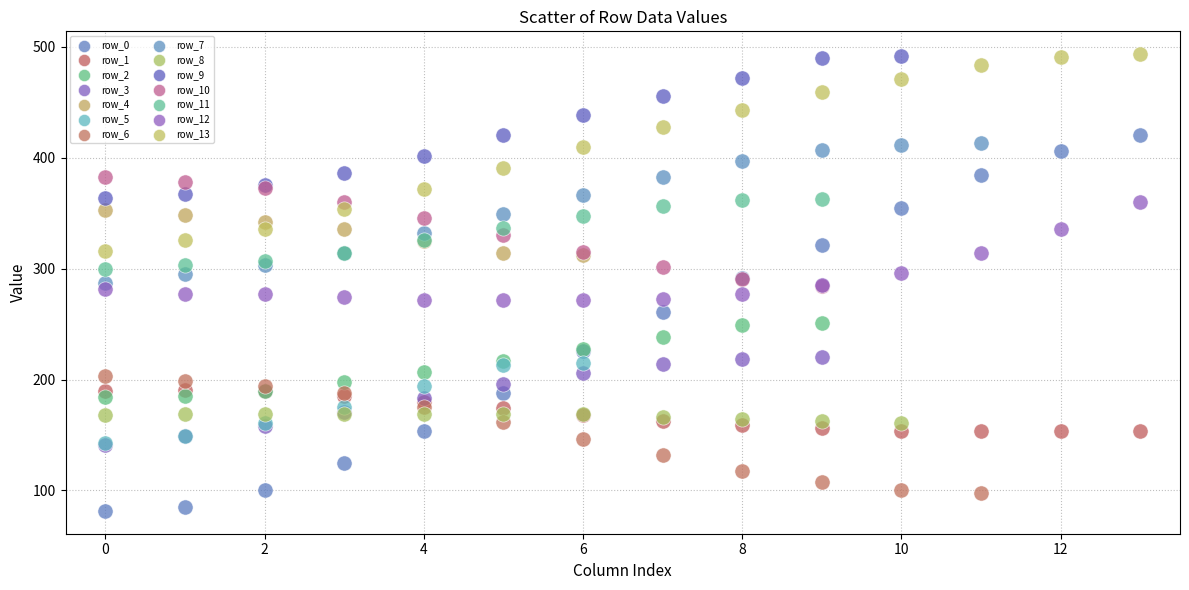

Which series has the widest spread of Y values?

row_0